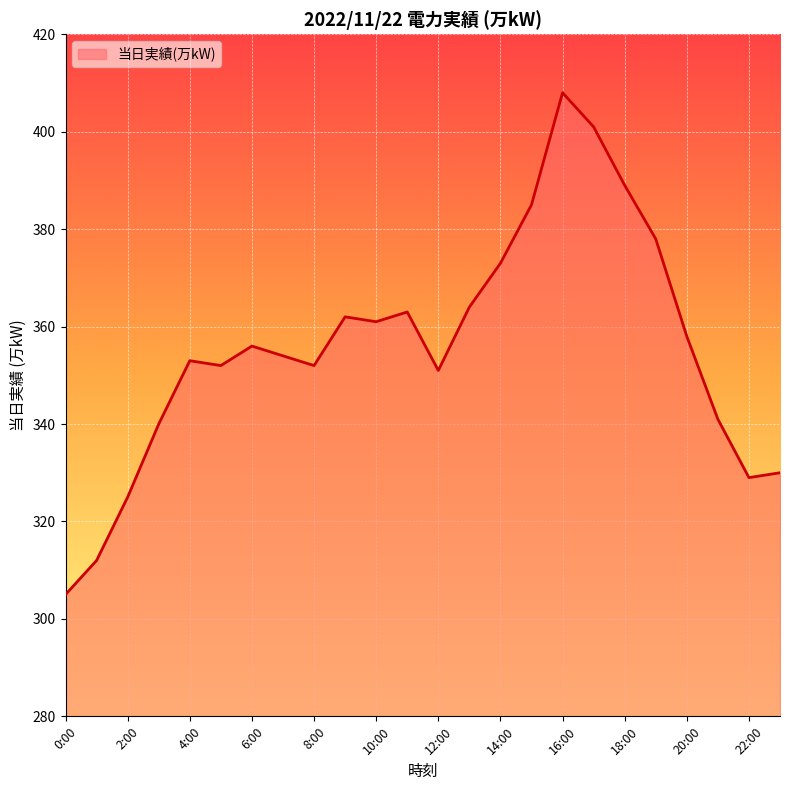

How many categories are shown in the chart?

24